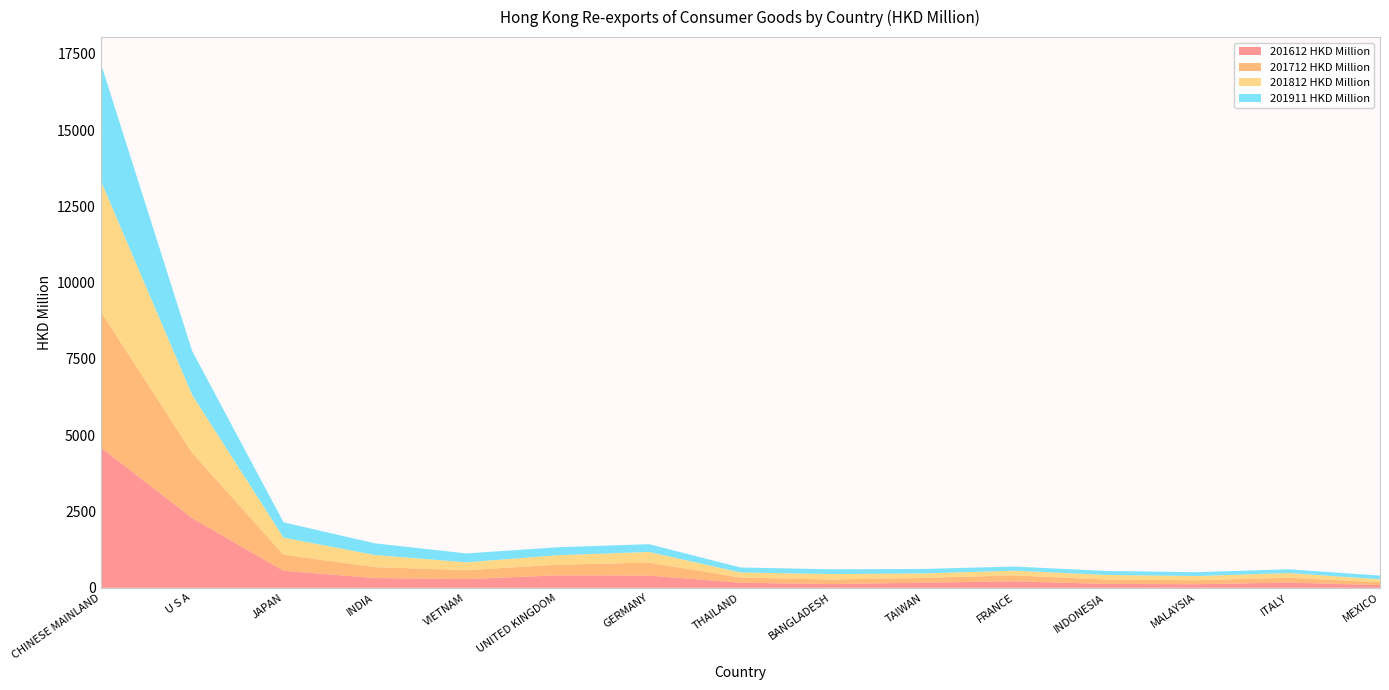

Reading right to left, what are all the values shown in this chart?

201612 HKD Million: MEXICO=88.8	ITALY=173.5	MALAYSIA=118.4	INDONESIA=128.7	FRANCE=211.1	TAIWAN=168.6	BANGLADESH=123.8	THAILAND=166.3	GERMANY=400.0	UNITED KINGDOM=408.8	VIETNAM=284.2	INDIA=320.1	JAPAN=557.6	U S A=2284.6	CHINESE MAINLAND=4598.8
201712 HKD Million: MEXICO=95.0	ITALY=157.8	MALAYSIA=129.0	INDONESIA=142.9	FRANCE=197.0	TAIWAN=154.9	BANGLADESH=147.3	THAILAND=170.5	GERMANY=424.7	UNITED KINGDOM=347.8	VIETNAM=294.3	INDIA=357.4	JAPAN=525.9	U S A=2135.7	CHINESE MAINLAND=4446.8
201812 HKD Million: MEXICO=94.9	ITALY=153.4	MALAYSIA=139.0	INDONESIA=150.3	FRANCE=153.6	TAIWAN=148.1	BANGLADESH=178.6	THAILAND=166.6	GERMANY=350.1	UNITED KINGDOM=311.6	VIETNAM=256.4	INDIA=397.8	JAPAN=560.5	U S A=1899.6	CHINESE MAINLAND=4291.7
201911 HKD Million: MEXICO=122.3	ITALY=122.6	MALAYSIA=126.0	INDONESIA=129.9	FRANCE=135.8	TAIWAN=147.0	BANGLADESH=156.5	THAILAND=163.6	GERMANY=255.1	UNITED KINGDOM=261.7	VIETNAM=291.8	INDIA=382.3	JAPAN=503.2	U S A=1439.7	CHINESE MAINLAND=3848.0